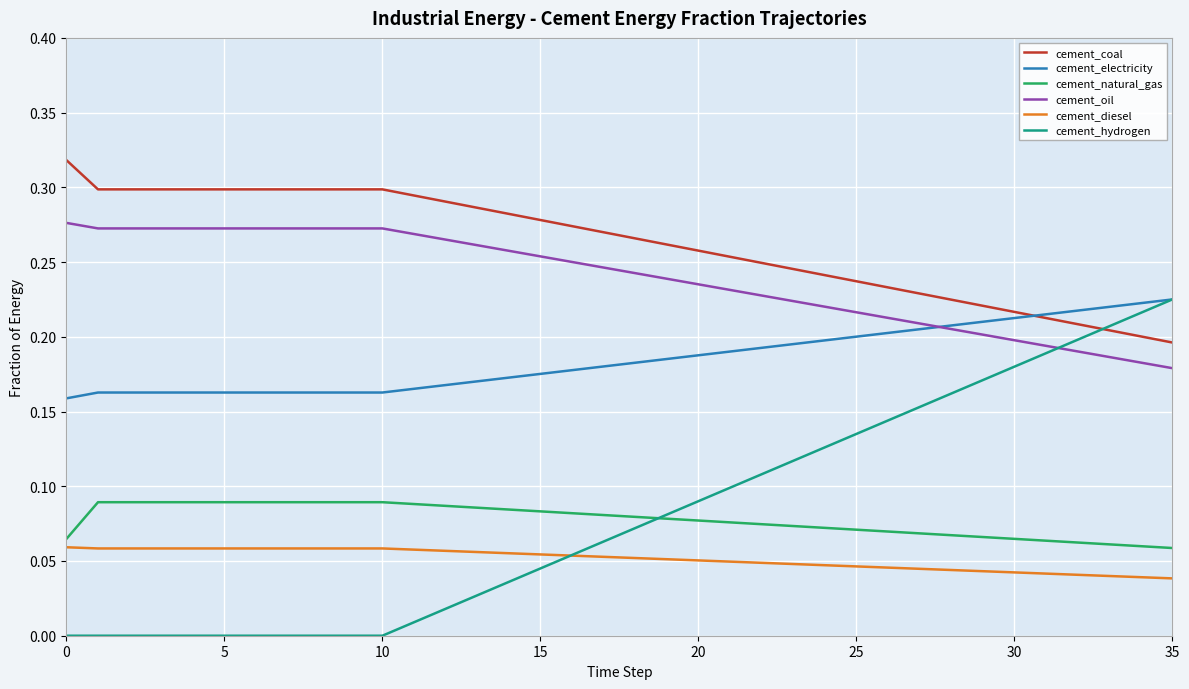

True or false: cement_diesel and cement_coal cross at least once.

False